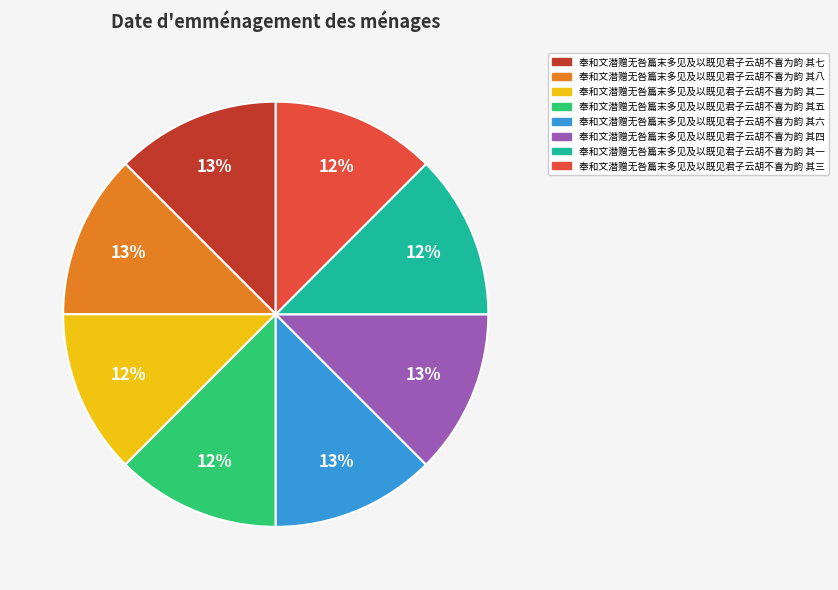

Is the sum of 奉和文潜赠无咎篇末多见及以既见君子云胡不喜为韵 其六 and 奉和文潜赠无咎篇末多见及以既见君子云胡不喜为韵 其五 greater than half?

No